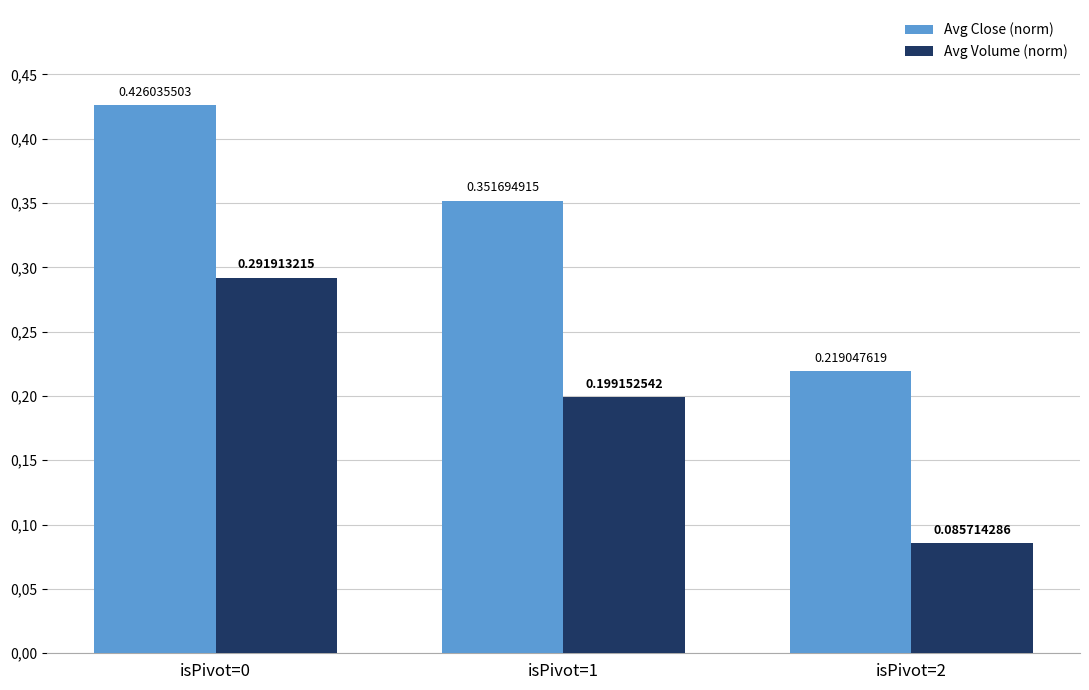

Count the Avg Close (norm) values in the range 0 to 1.

3